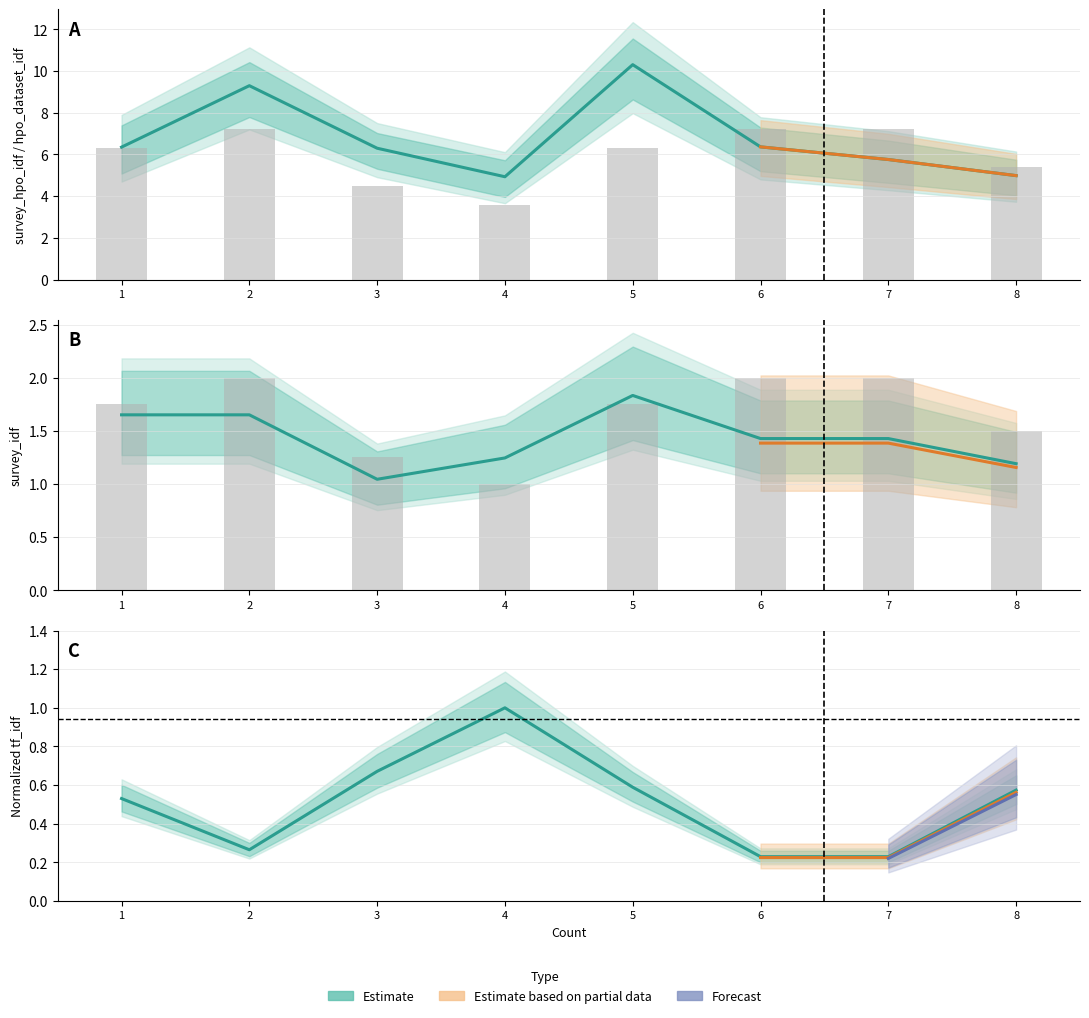

What is the value of the not_count bar at the 5th from the left?

6.3